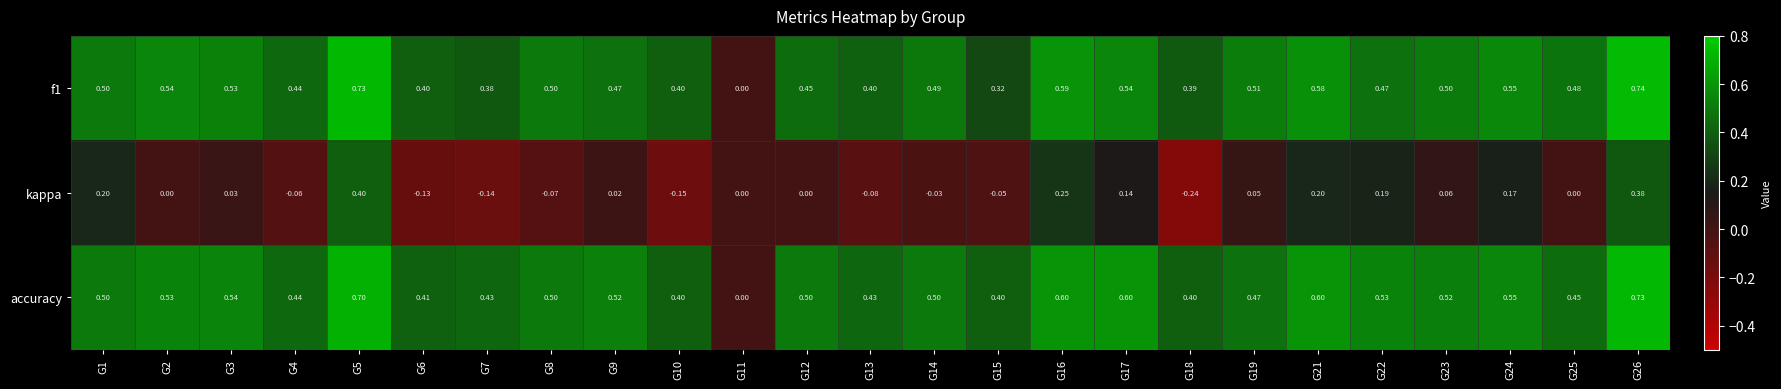

Which series has the largest total across all categories?

accuracy